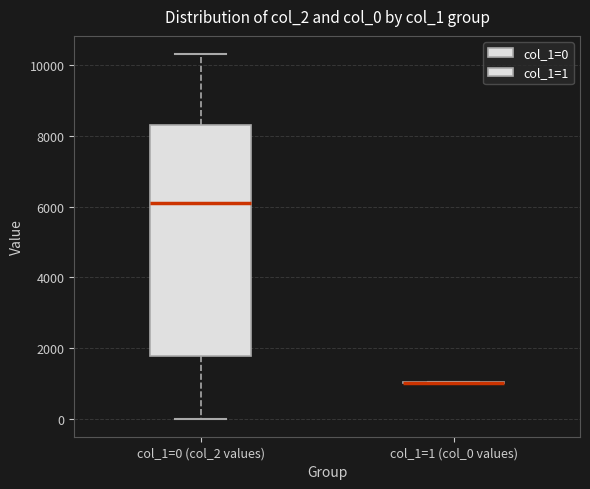

Comparing the boxes themselves (not the whiskers), which one is the tallest?

col_1=0 (col_2 values)